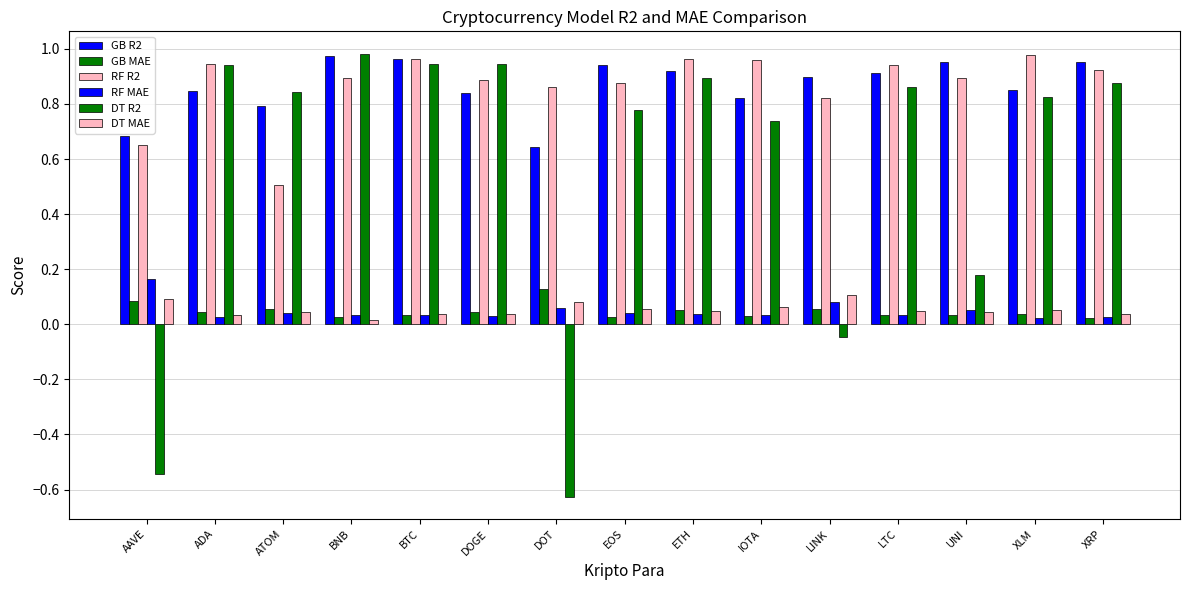

Is the value of RF MAE at BTC greater than the value of GB MAE at LTC?

Yes